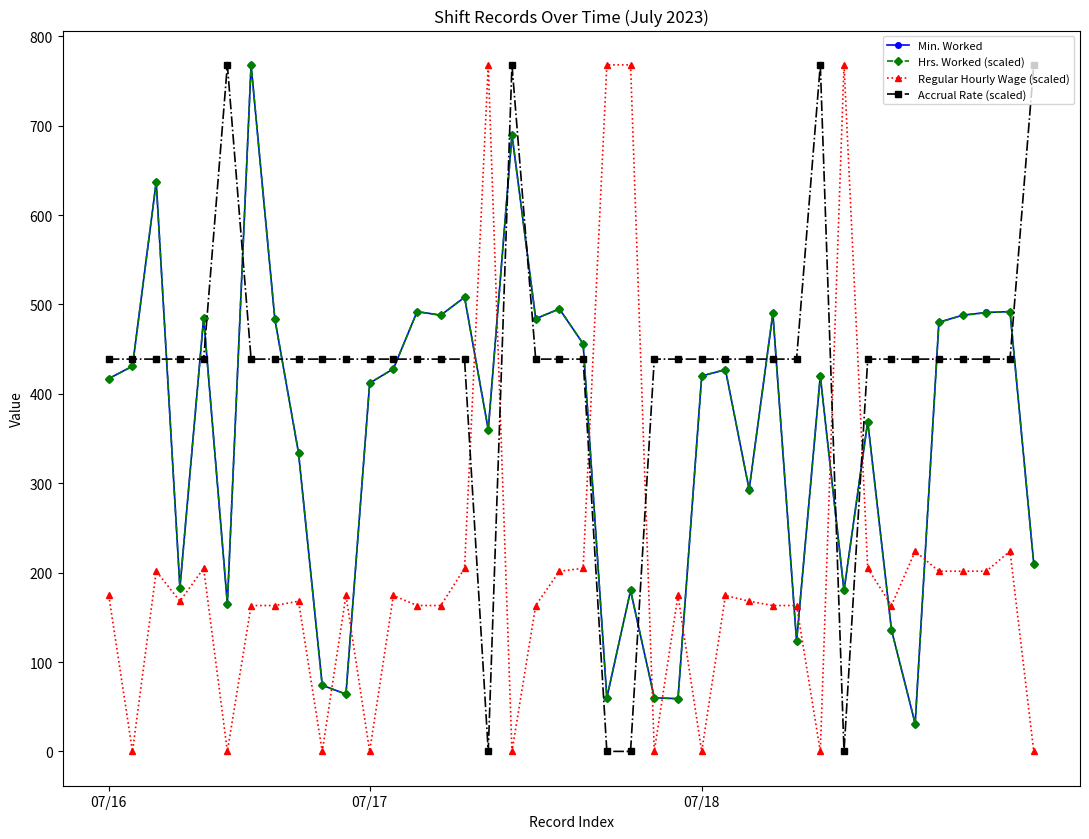

What is the maximum value shown in the chart?

768.0